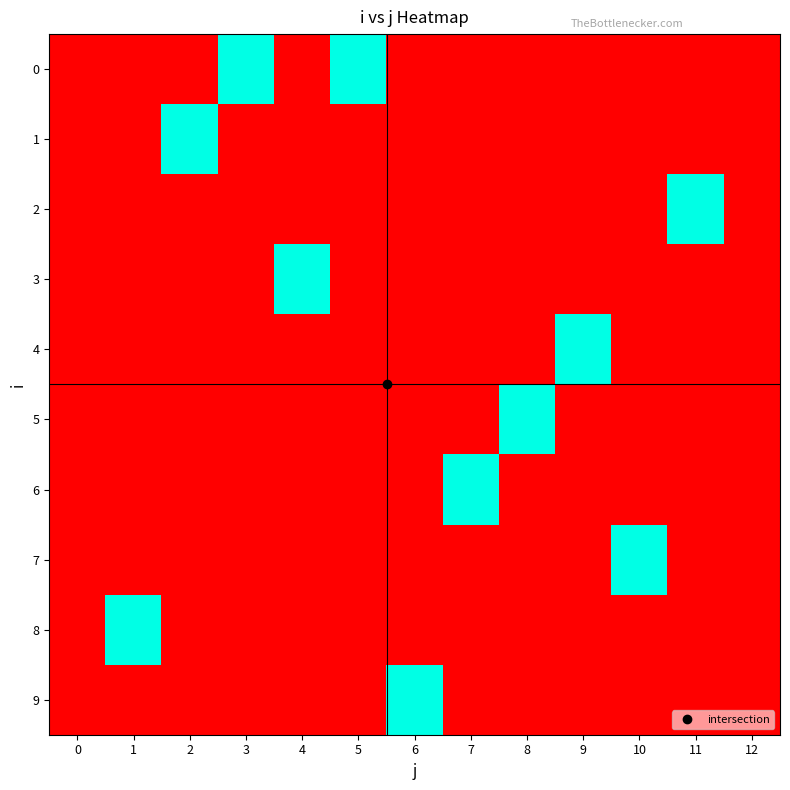

Reading left to right, transcribe all the data shown in this chart.

0: 0=0	1=0	2=0	3=1	4=0	5=1	6=0	7=0	8=0	9=0	10=0	11=0	12=0
1: 0=0	1=0	2=1	3=0	4=0	5=0	6=0	7=0	8=0	9=0	10=0	11=0	12=0
2: 0=0	1=0	2=0	3=0	4=0	5=0	6=0	7=0	8=0	9=0	10=0	11=1	12=0
3: 0=0	1=0	2=0	3=0	4=1	5=0	6=0	7=0	8=0	9=0	10=0	11=0	12=0
4: 0=0	1=0	2=0	3=0	4=0	5=0	6=0	7=0	8=0	9=1	10=0	11=0	12=0
5: 0=0	1=0	2=0	3=0	4=0	5=0	6=0	7=0	8=1	9=0	10=0	11=0	12=0
6: 0=0	1=0	2=0	3=0	4=0	5=0	6=0	7=1	8=0	9=0	10=0	11=0	12=0
7: 0=0	1=0	2=0	3=0	4=0	5=0	6=0	7=0	8=0	9=0	10=1	11=0	12=0
8: 0=0	1=1	2=0	3=0	4=0	5=0	6=0	7=0	8=0	9=0	10=0	11=0	12=0
9: 0=0	1=0	2=0	3=0	4=0	5=0	6=1	7=0	8=0	9=0	10=0	11=0	12=0